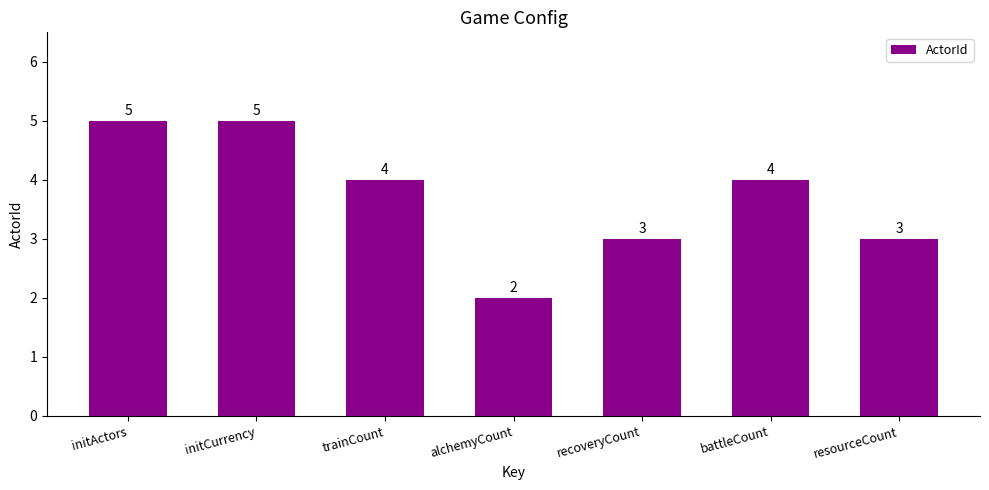

Does the chart contain stacked bars?

No